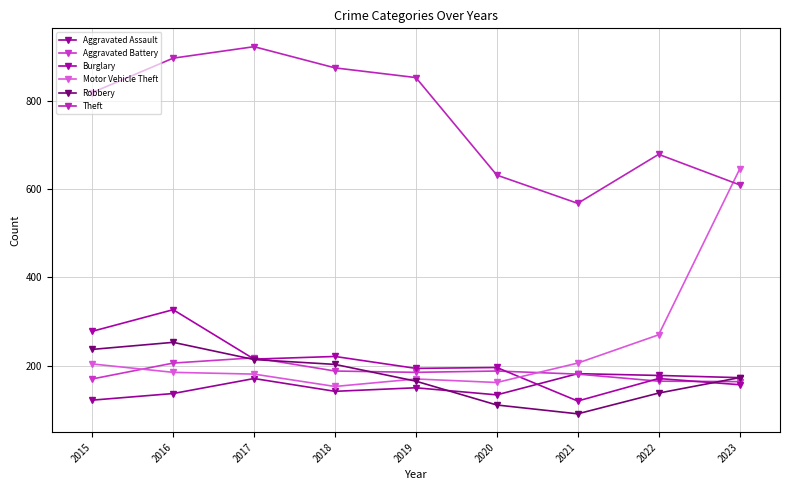

Reading right to left, transcribe all the data shown in this chart.

Aggravated Assault: 173	178	182	134	150	142	171	137	122
Aggravated Battery: 164	165	181	188	185	188	218	206	170
Burglary: 157	171	120	196	194	221	215	327	278
Motor Vehicle Theft: 645	270	206	162	170	153	181	185	204
Robbery: 173	138	91	111	165	203	214	253	237
Theft: 610	679	568	632	853	875	923	897	819